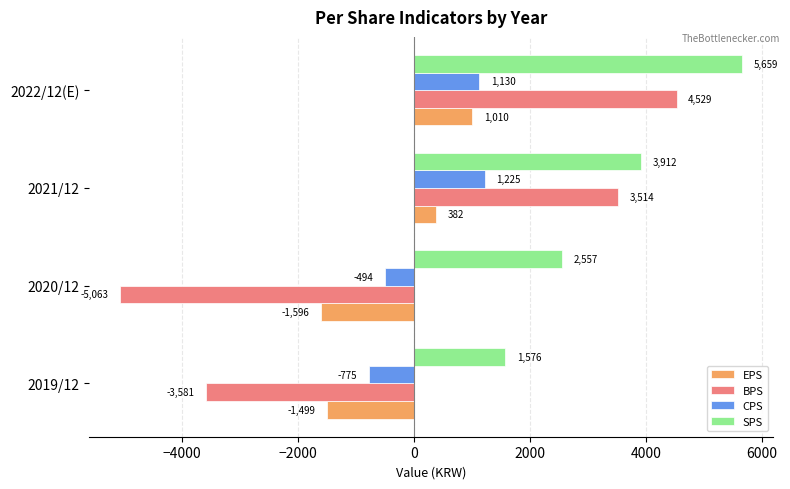

What is the sum of all CPS values?

1086